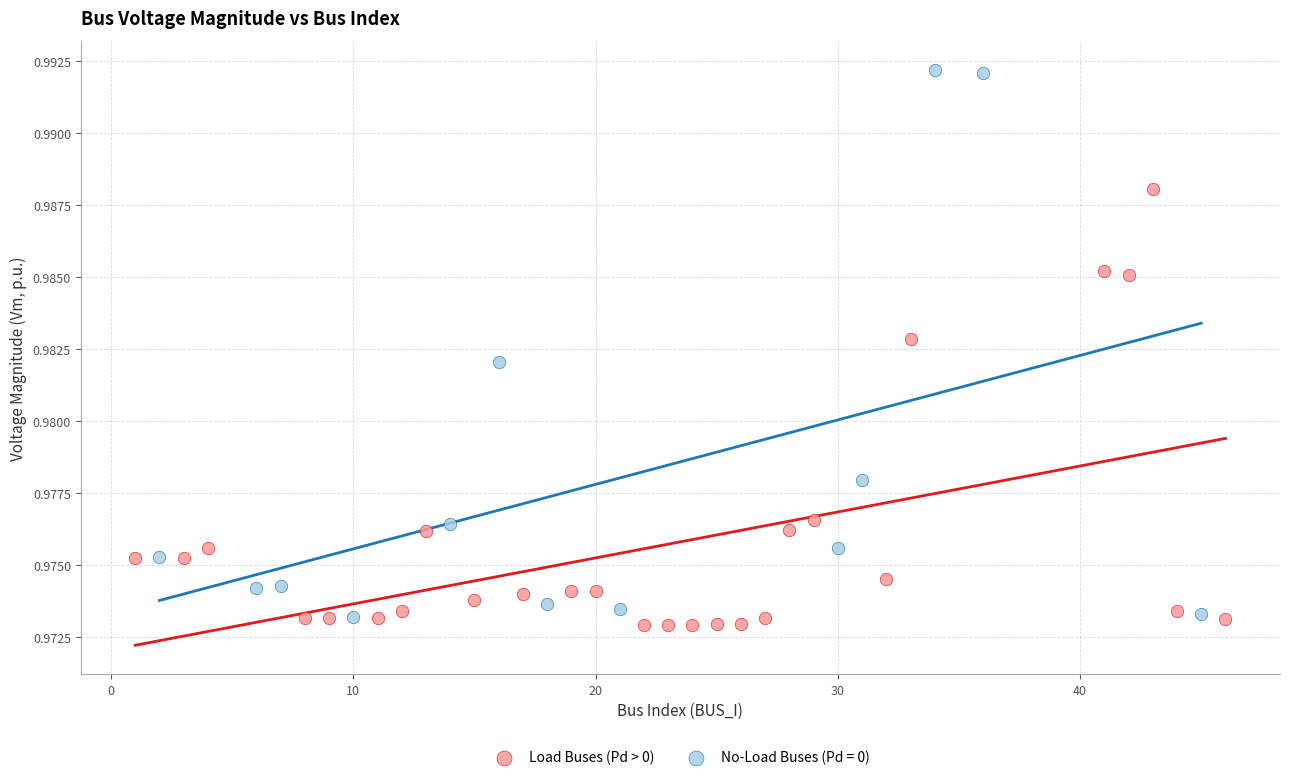

Which series has the widest spread of Y values?

No-Load Buses (Pd = 0)